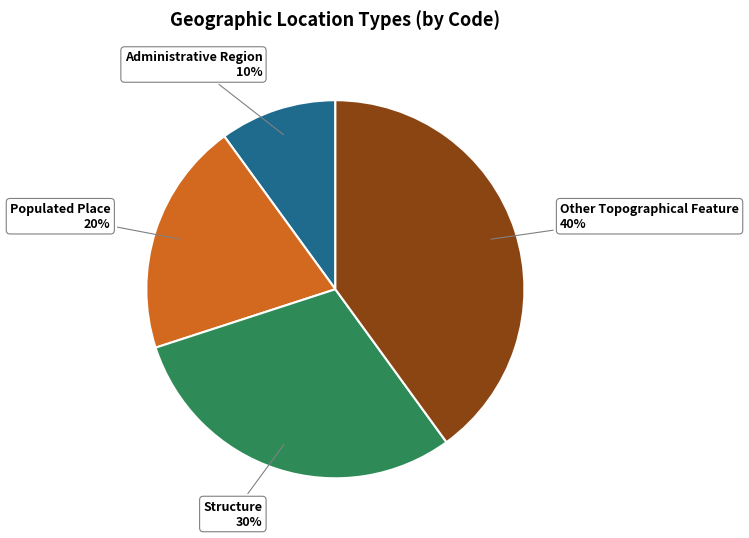

The Administrative Region slice represents 15% of the pie. True or false?

False